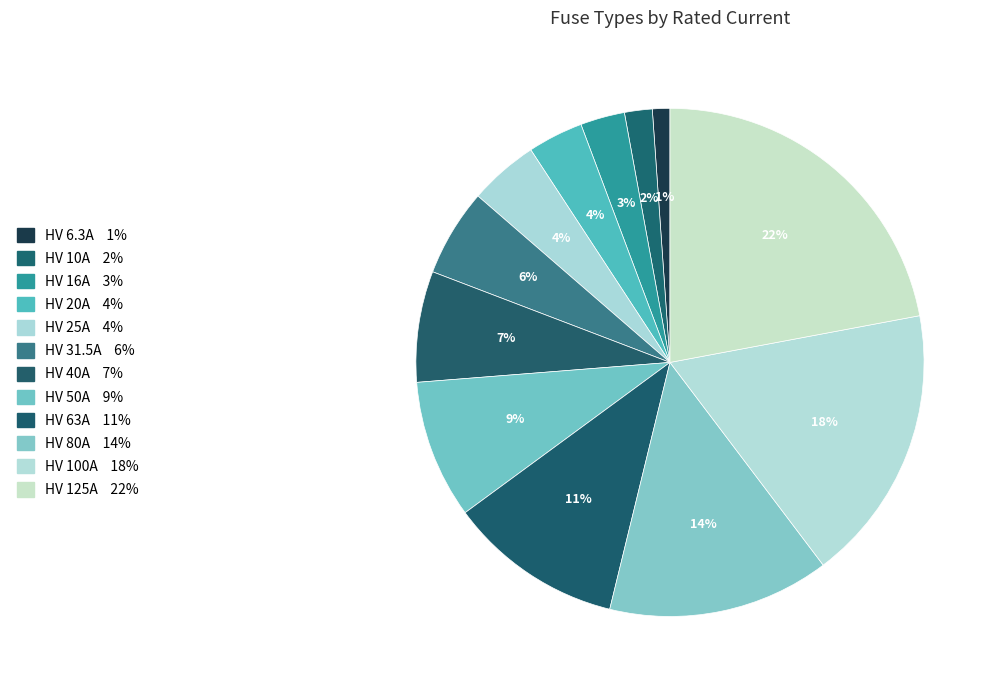

To the nearest percent, what percentage of the pie is HV 100A?

18%